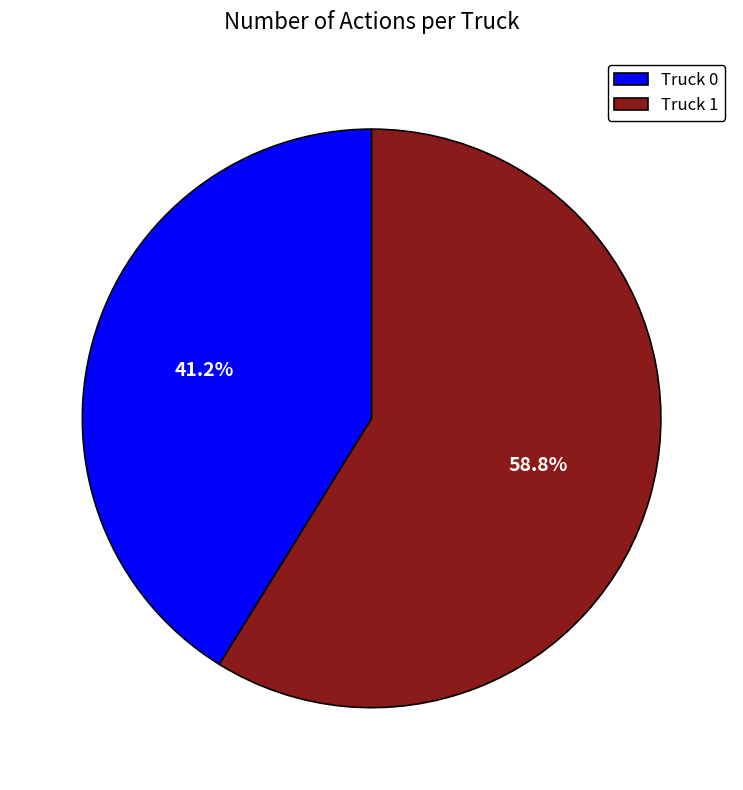

Approximately how many times larger is the value at Truck 0 compared to Truck 1?

0.7